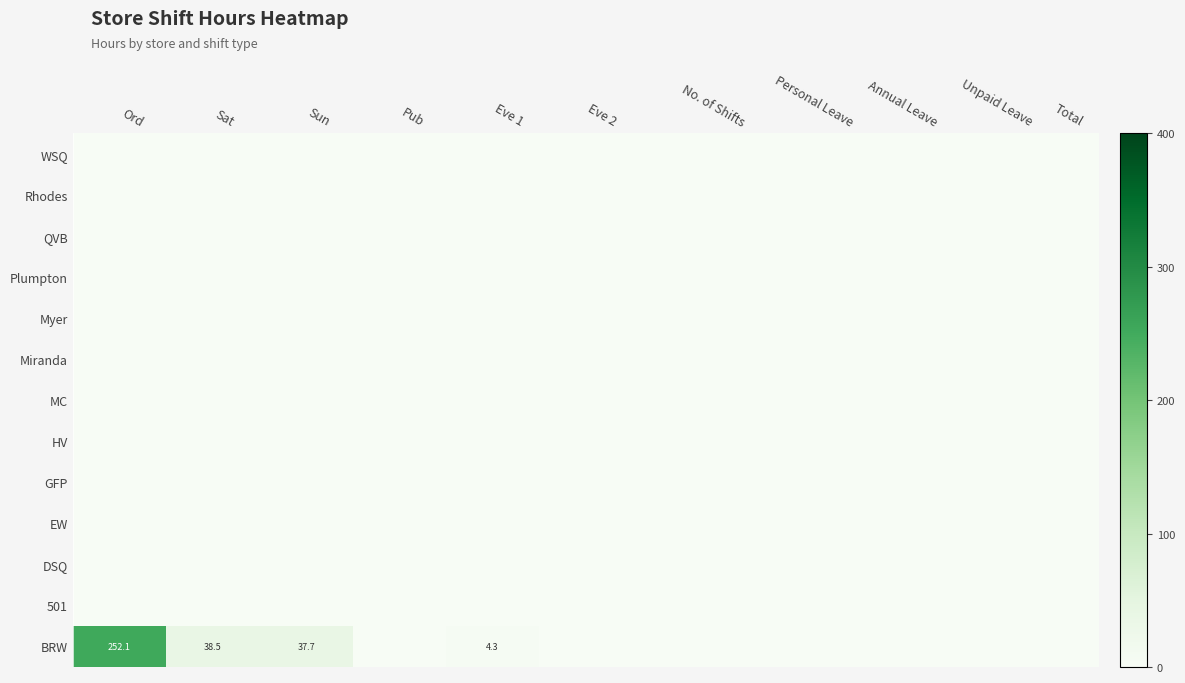

Is it true that MC equals 0.0 at Eve 1?

True